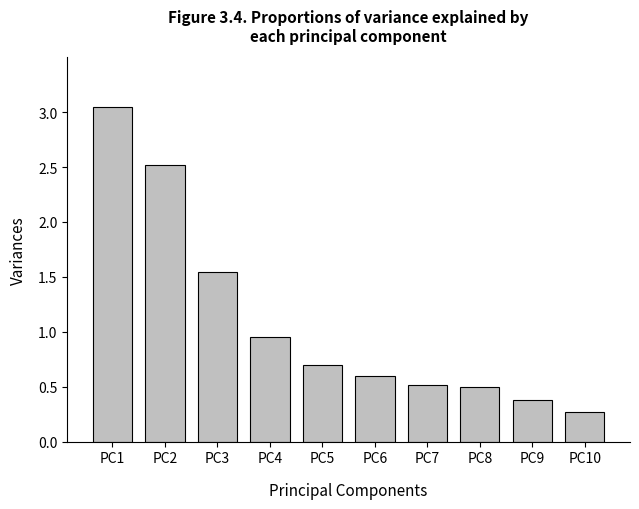

What is the difference between the values at PC10 and PC3?

1.3